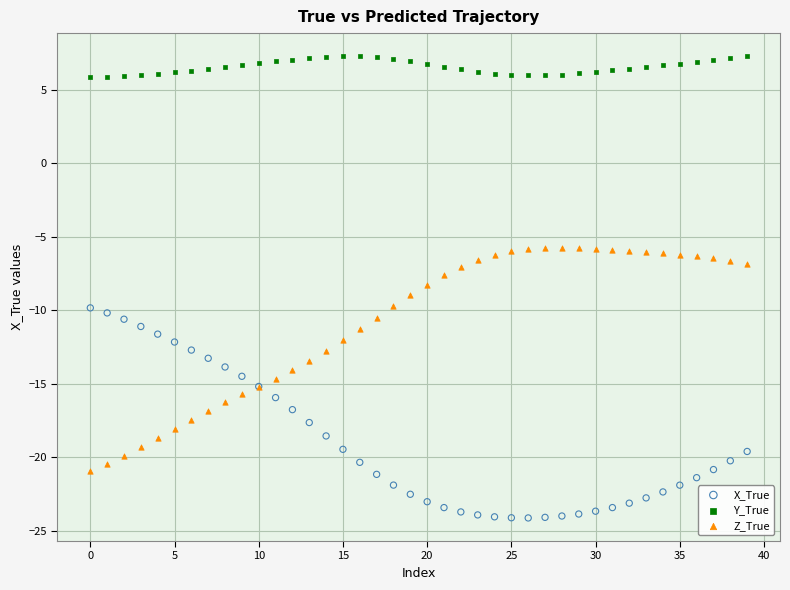

Which series contains the lowest Y value?

X_True